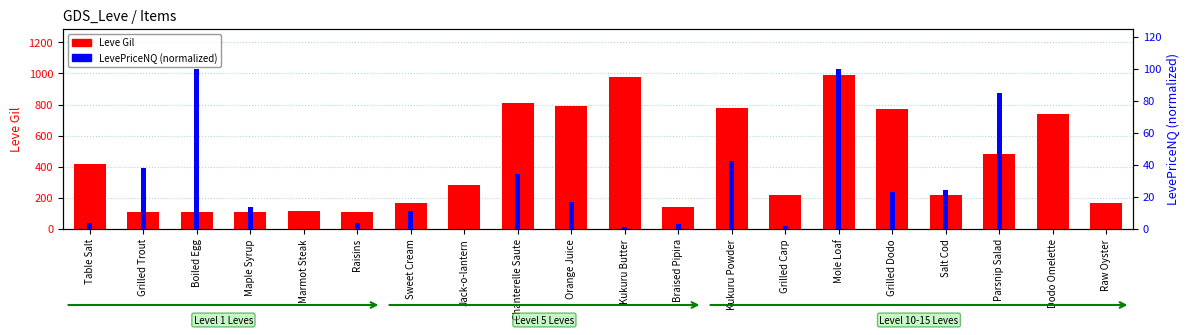

Reading right to left, list all the values displayed in this chart.

Leve Gil: Raw Oyster=170.0	Dodo Omelette=740.0	Parsnip Salad=480.0	Salt Cod=220.0	Grilled Dodo=770.0	Mole Loaf=990.0	Grilled Carp=220.0	Kukuru Powder=780.0	Braised Pipira=140.0	Kukuru Butter=980.0	Orange Juice=790.0	Chanterelle Saute=810.0	Jack-o-lantern=280.0	Sweet Cream=170.0	Raisins=112.0	Marmot Steak=113.0	Maple Syrup=112.0	Boiled Egg=112.0	Grilled Trout=112.0	Table Salt=420.0
LevePriceNQ (normalized): Raw Oyster=0.0	Dodo Omelette=0.0	Parsnip Salad=85.0	Salt Cod=24.6	Grilled Dodo=22.9	Mole Loaf=100.0	Grilled Carp=1.6	Kukuru Powder=42.6	Braised Pipira=2.8	Kukuru Butter=1.0	Orange Juice=17.1	Chanterelle Saute=34.2	Jack-o-lantern=0.0	Sweet Cream=11.3	Raisins=3.5	Marmot Steak=0.1	Maple Syrup=13.5	Boiled Egg=100.0	Grilled Trout=38.2	Table Salt=3.4